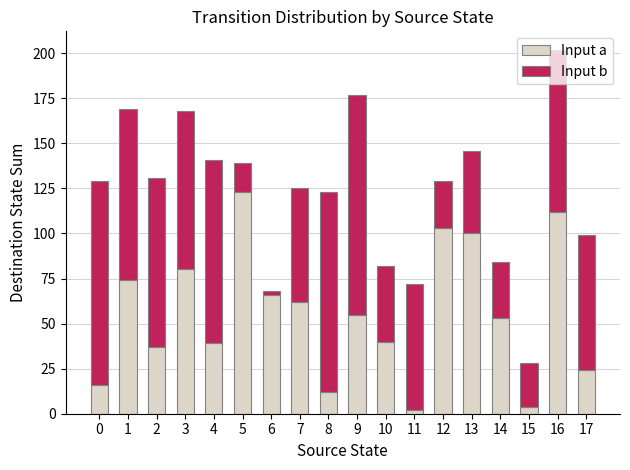

At which category is the sum across all series the highest?

16